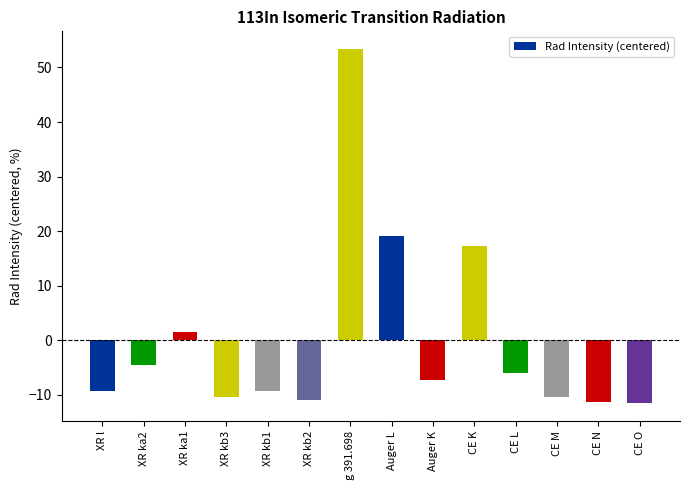

The chart shows a value of -3.9 at XR kb2. True or false?

False